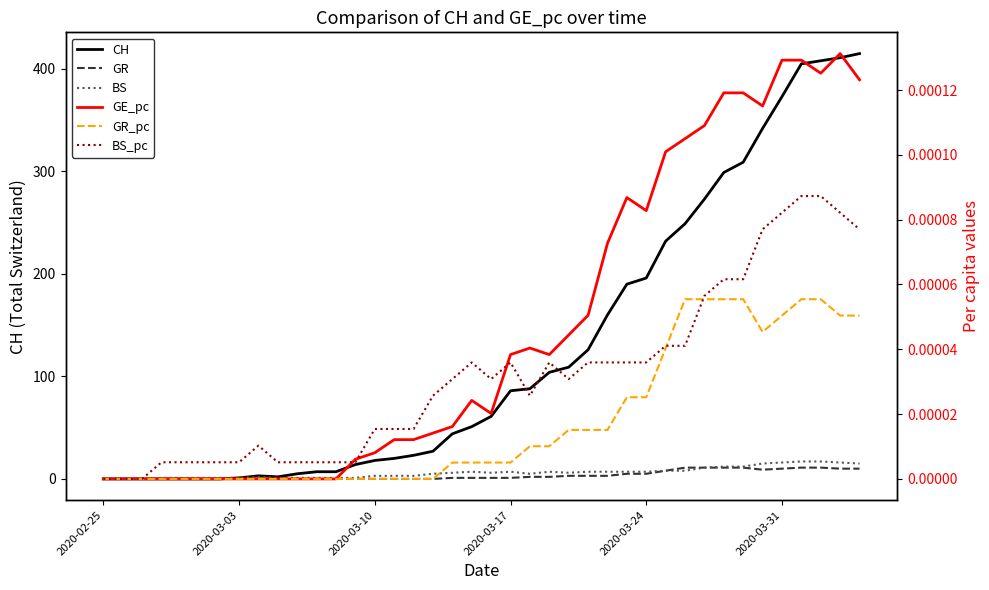

True or false: GR_pc and CH intersect in this chart.

False